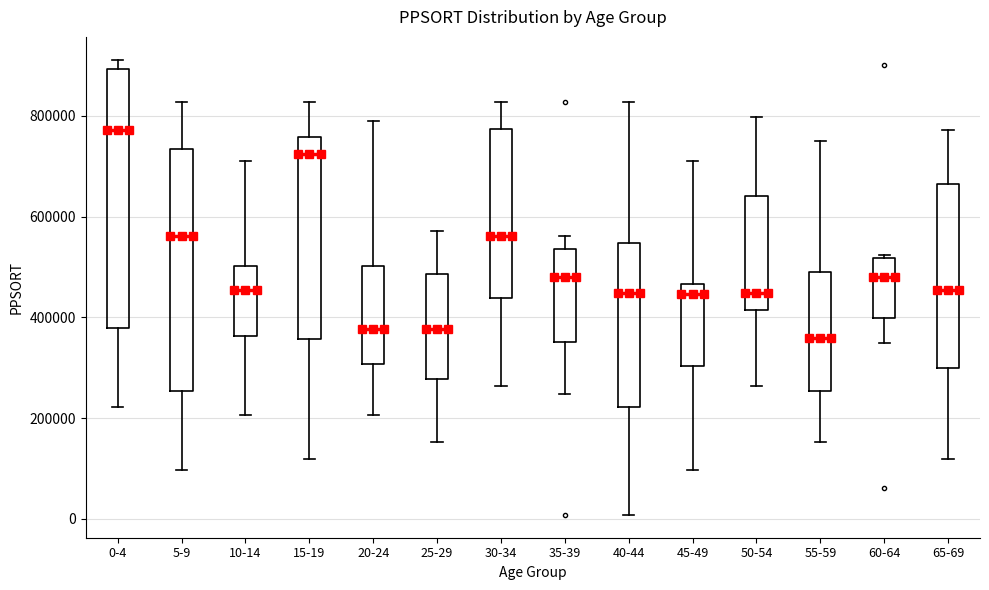

Reading left to right, transcribe this box plot: for each box, give where its median line is, the range the box spans, and where its two whiskers end, as read against the y-axis. The values are not printed on the chart, so give them approximately, as read against the axis.

0-4: median 780000, box 380000 to 900000, whiskers 220000 to 920000
5-9: median 560000, box 260000 to 740000, whiskers 100000 to 820000
10-14: median 460000, box 360000 to 500000, whiskers 200000 to 720000
15-19: median 720000, box 360000 to 760000, whiskers 120000 to 820000
20-24: median 380000, box 300000 to 500000, whiskers 200000 to 780000
25-29: median 380000, box 280000 to 480000, whiskers 160000 to 580000
30-34: median 560000, box 440000 to 780000, whiskers 260000 to 820000
35-39: median 480000, box 360000 to 540000, whiskers 240000 to 560000
40-44: median 440000, box 220000 to 540000, whiskers 0 to 820000
45-49: median 440000, box 300000 to 460000, whiskers 100000 to 720000
50-54: median 440000, box 420000 to 640000, whiskers 260000 to 800000
55-59: median 360000, box 260000 to 480000, whiskers 160000 to 740000
60-64: median 480000, box 400000 to 520000, whiskers 340000 to 520000 (just above the box's upper edge)
65-69: median 460000, box 300000 to 660000, whiskers 120000 to 780000